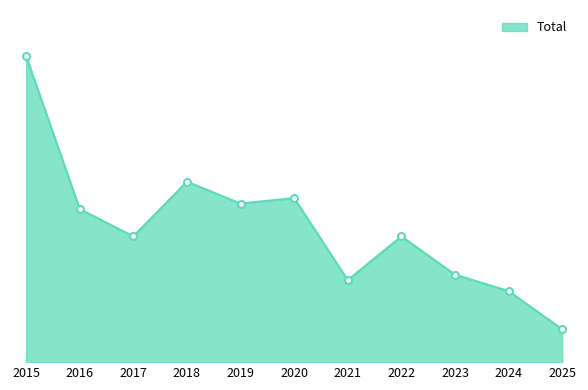

Is this an area chart (filled region under the line)?

Yes